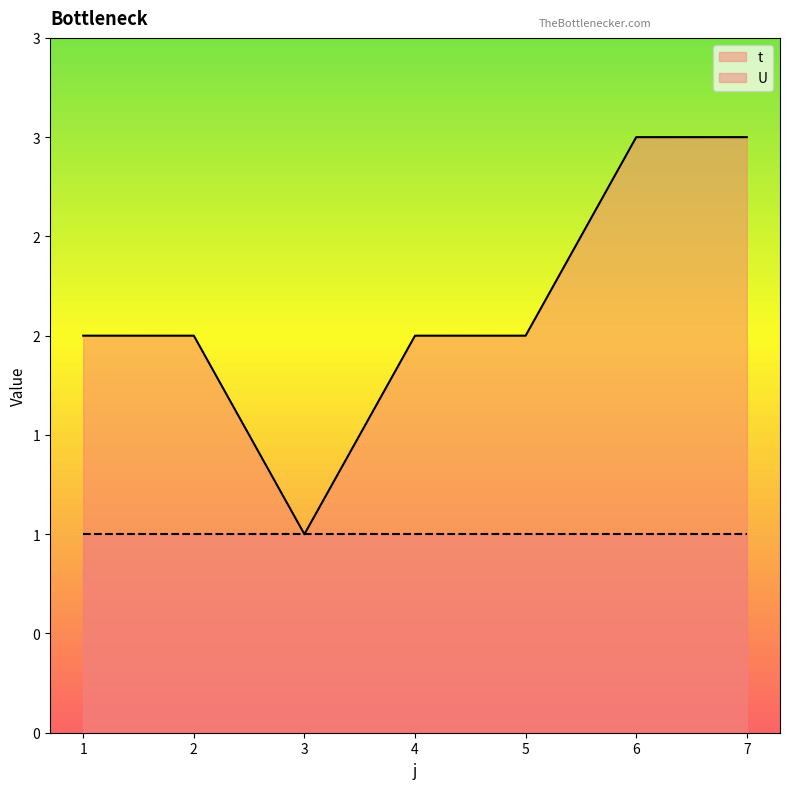

Rank the categories by value from lowest to highest.

3, 1, 2, 4, 5, 6, 7